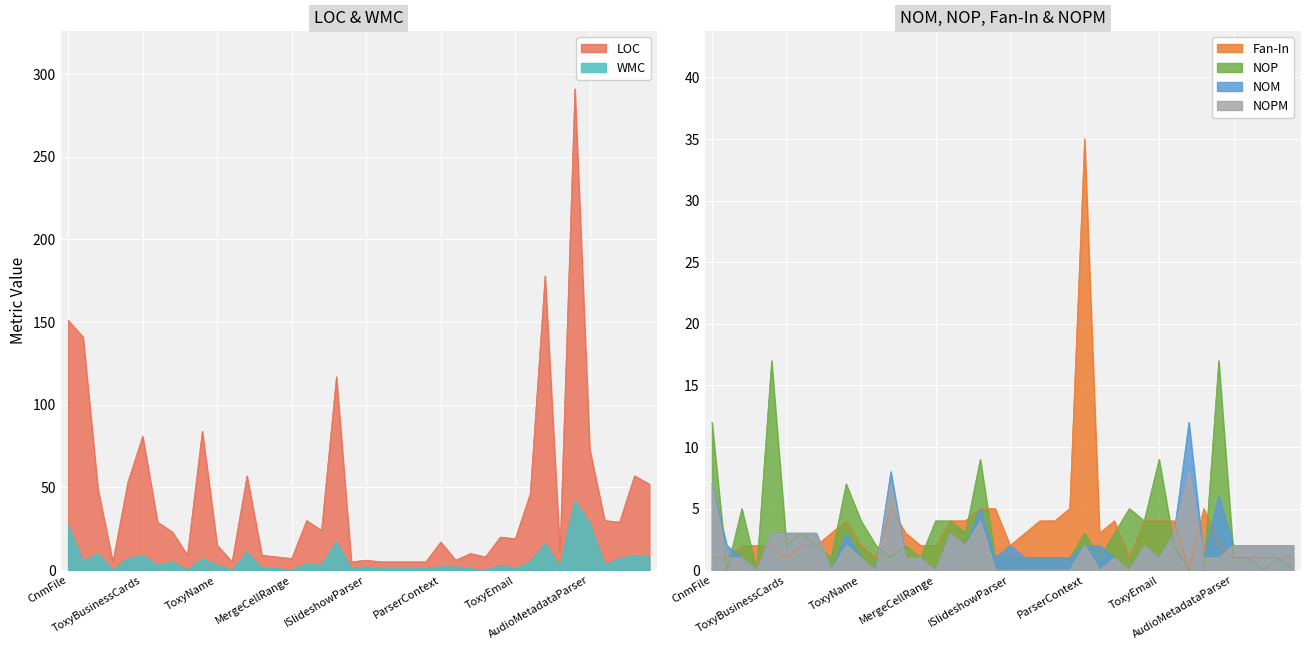

What is the label of the 15th point from the right?

ParserContext